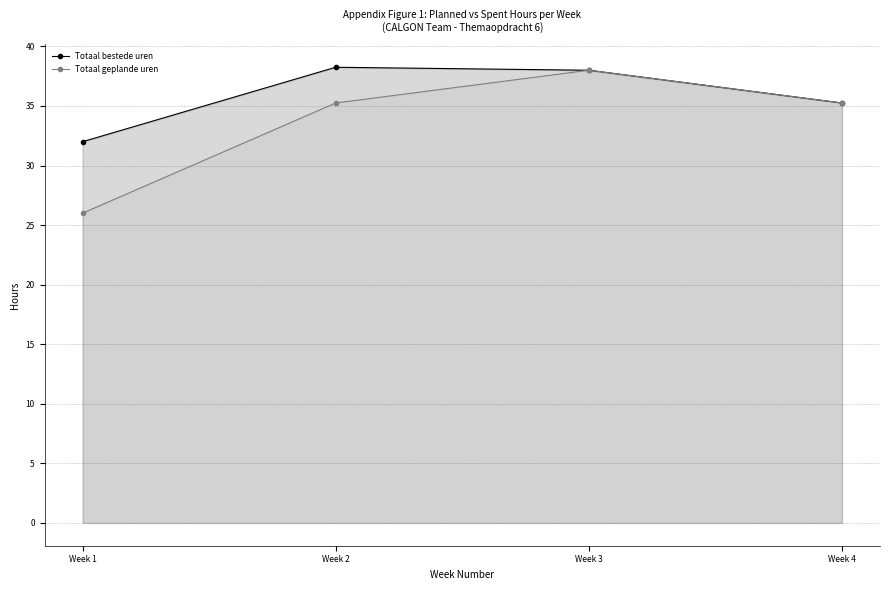

Between Week 1 and Week 4, which is larger?

Week 4